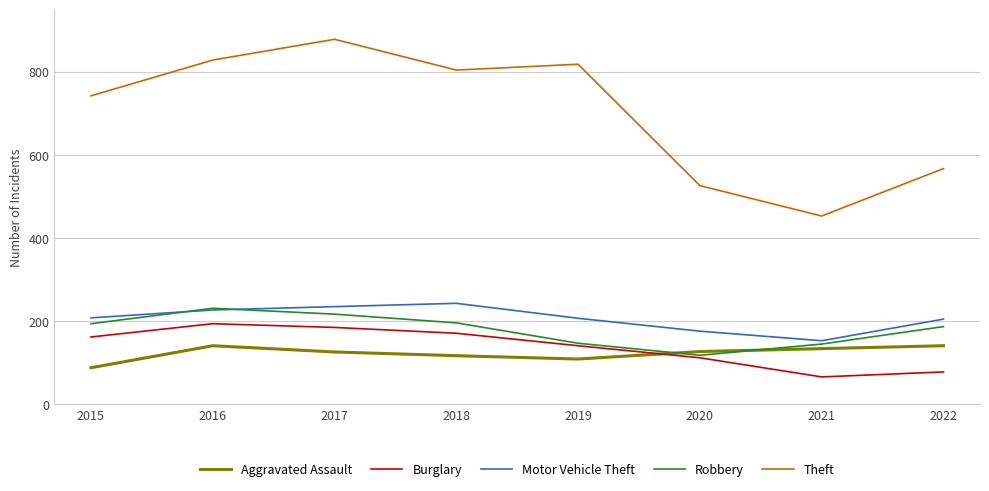

How many interior local peaks does the Motor Vehicle Theft series have?

1